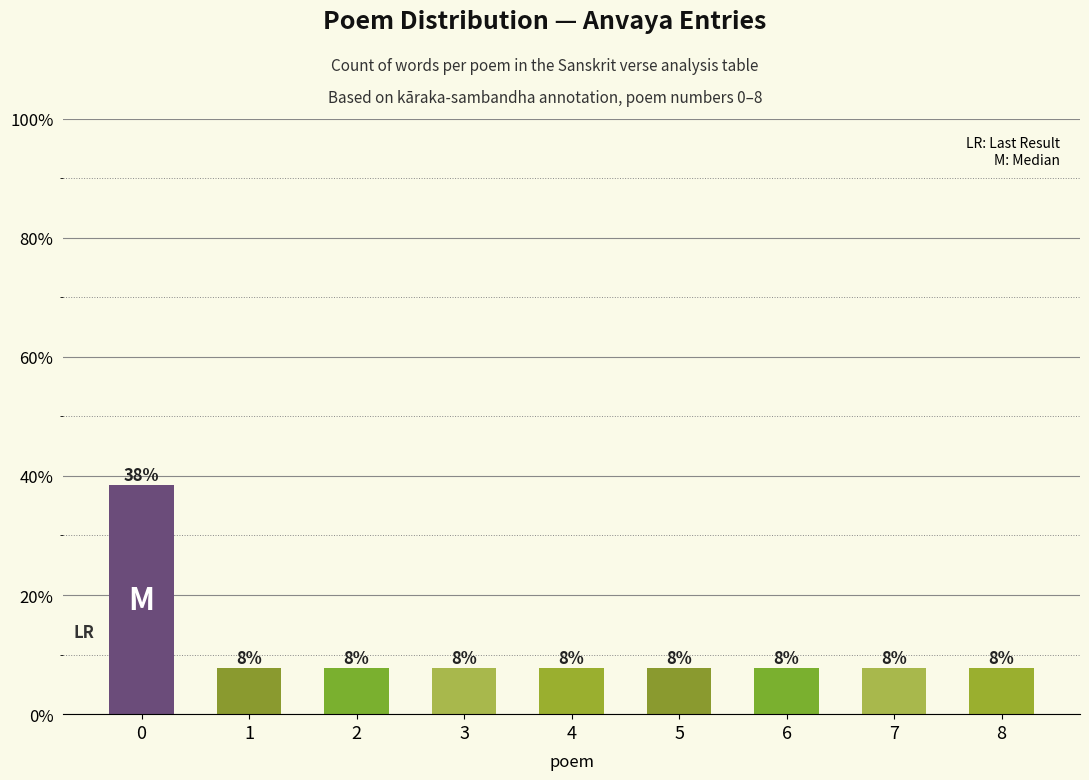

At which category does the chart reach its minimum across all series?

1